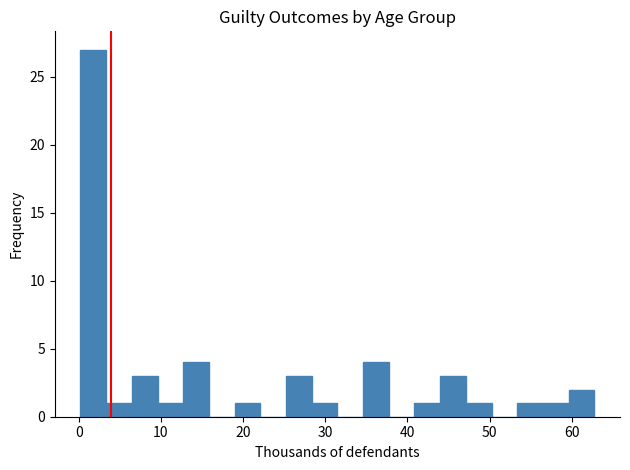

Read against the x-axis, roughly where is the centre of the tallest bar?

2